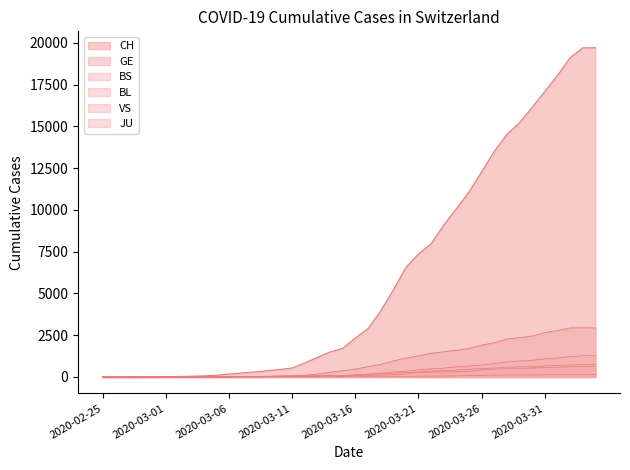

True or false: BS has more than 0 interior local peaks.

True